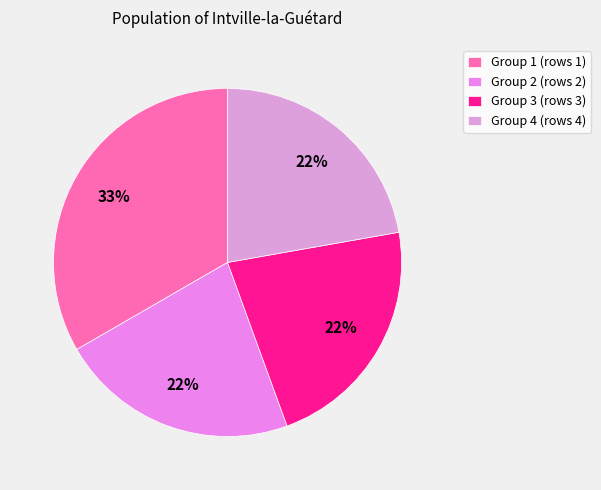

Count the number of slices in the pie.

4